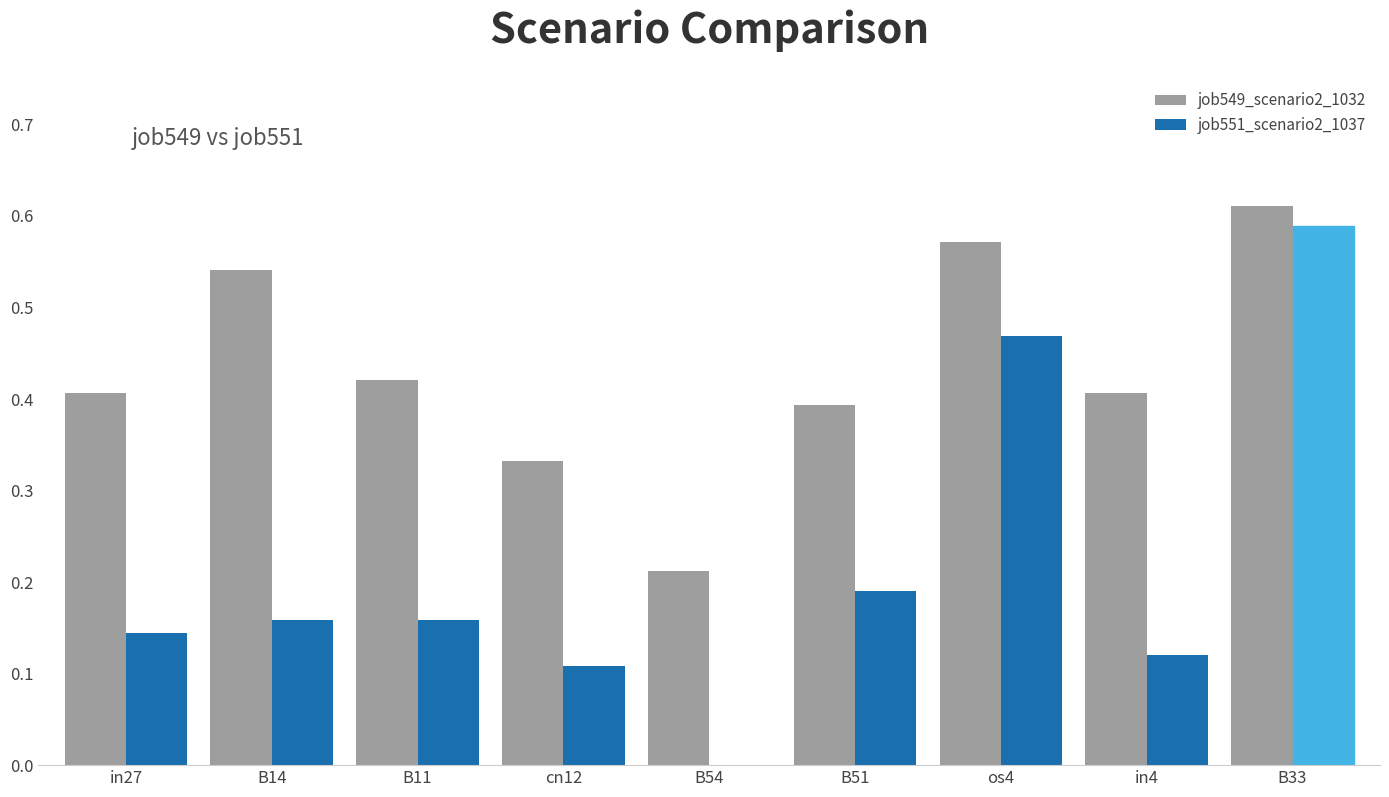

Which series has the largest total across all categories?

job549_scenario2_1032